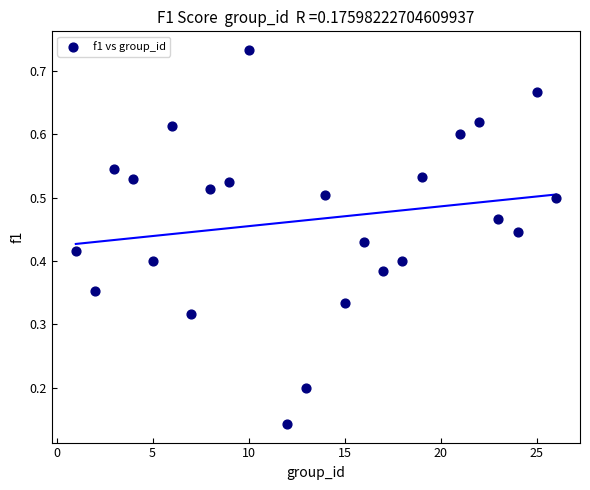

What is the range of X values (max minus min)?

25.0